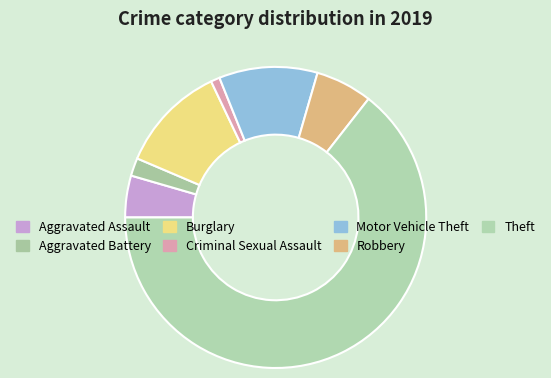

Between Aggravated Assault and Criminal Sexual Assault, which is larger?

Aggravated Assault